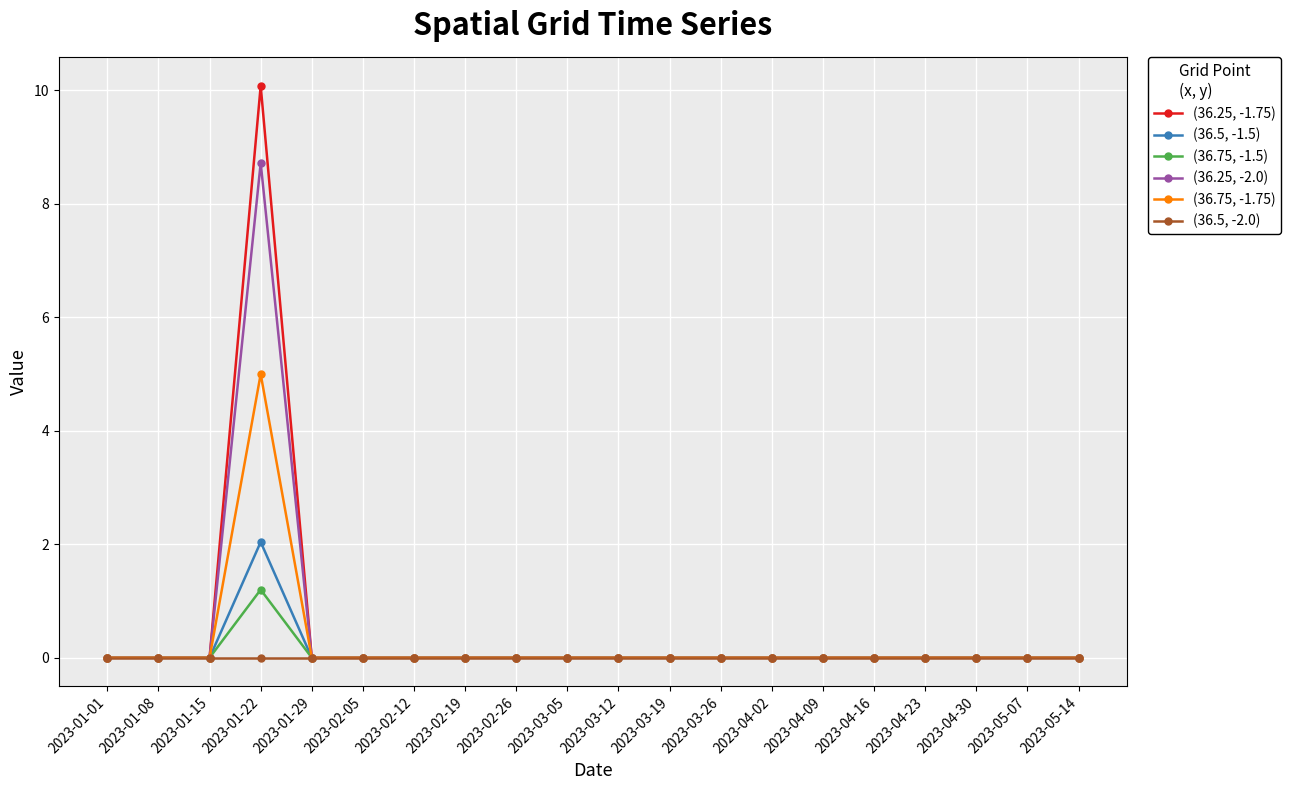

True or false: (36.25, -1.75) has a value of -7.0 at 2023-03-12.

False